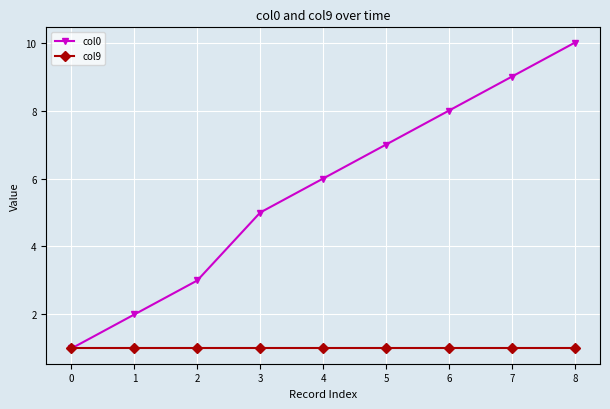

Does the chart have visible grid lines?

Yes